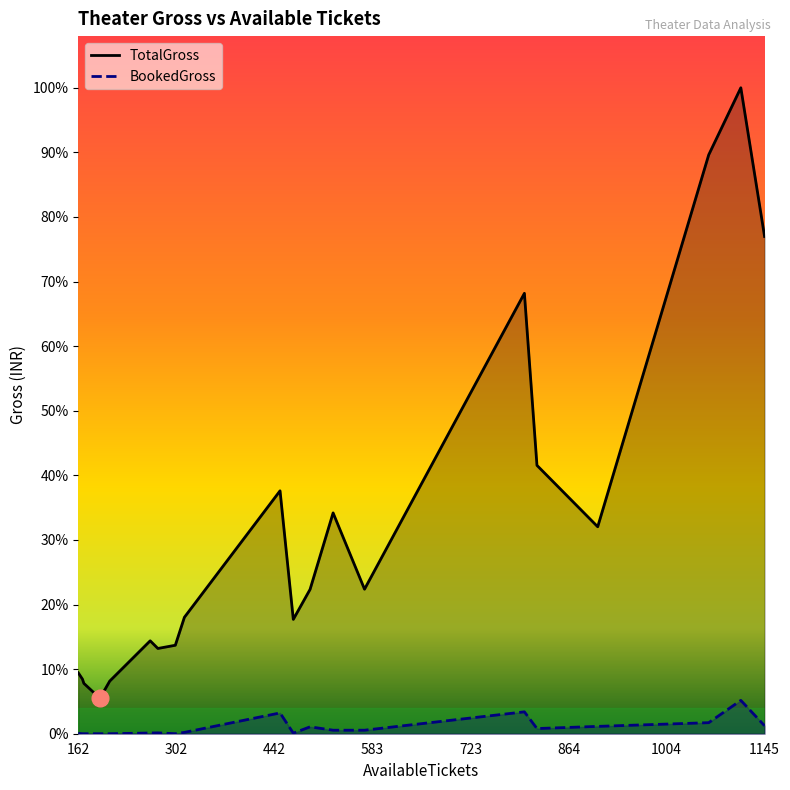

What are all the series names shown in the legend?

TotalGross, BookedGross